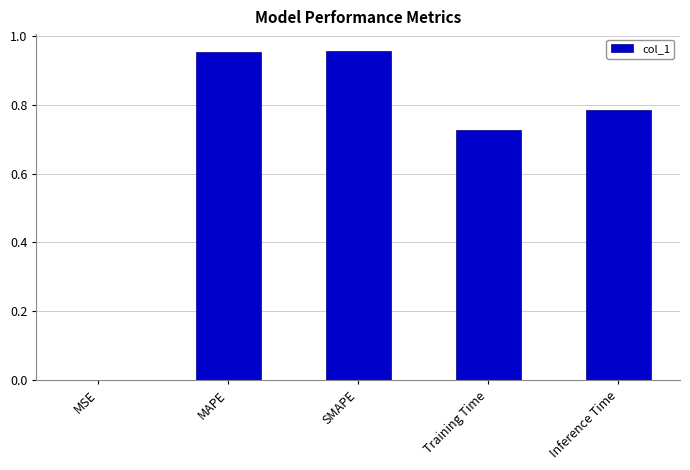

What is the sum of all values?

3.4